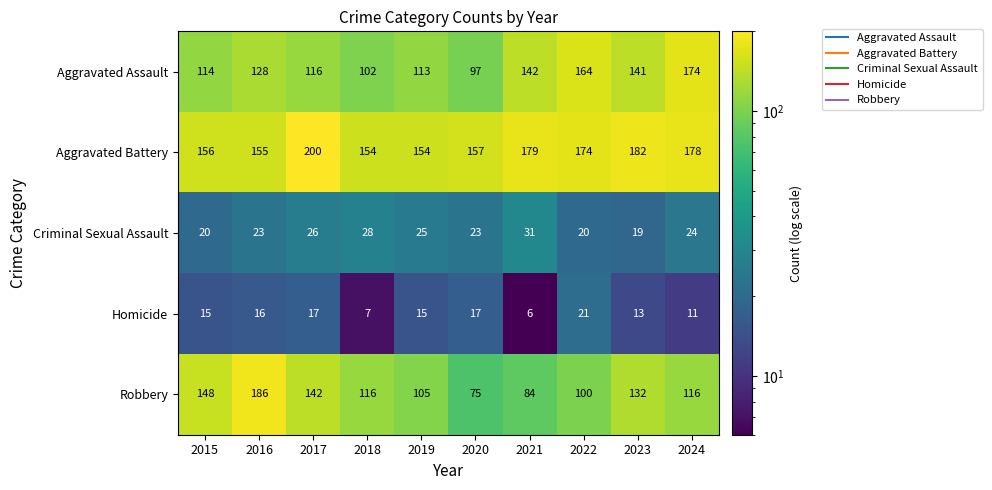

What is the highest value of the Aggravated Battery series?

200